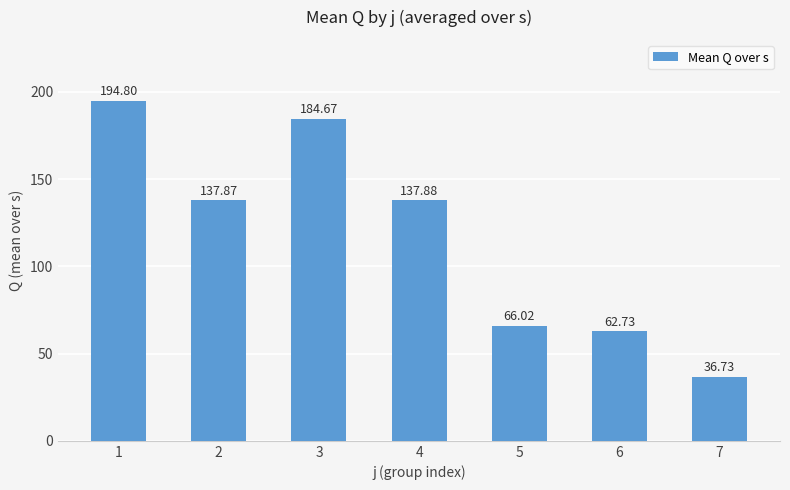

How many values are below 137?

3